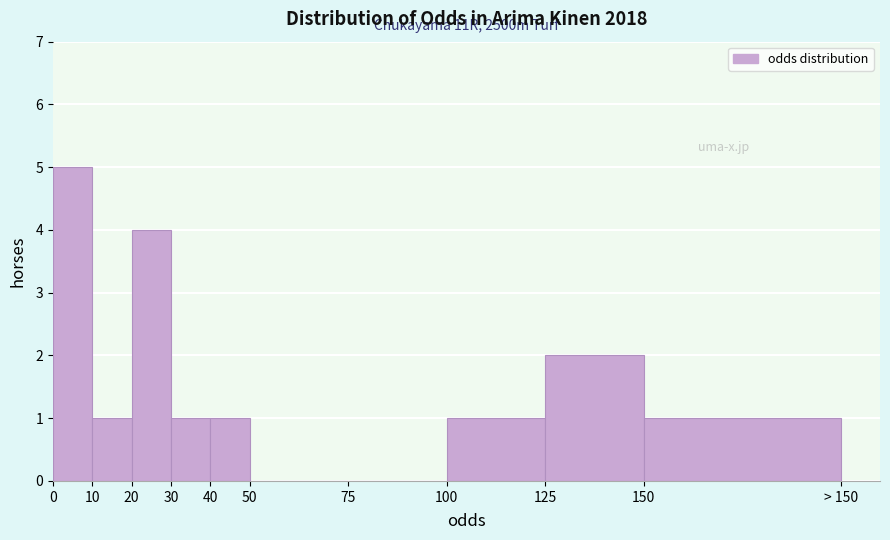

Reading left to right, extract all data points from this chart.

0=5	10=1	20=4	30=1	40=1	50=0	75=0	100=1	125=2	150=1